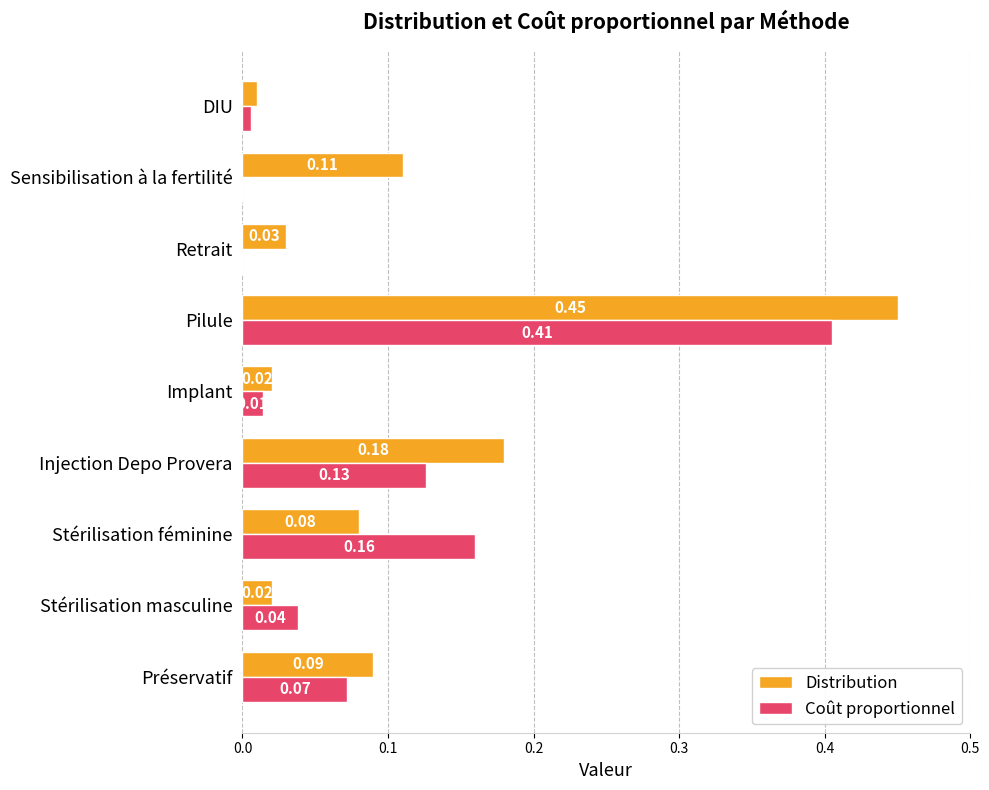

At which label does Distribution reach its peak?

Pilule